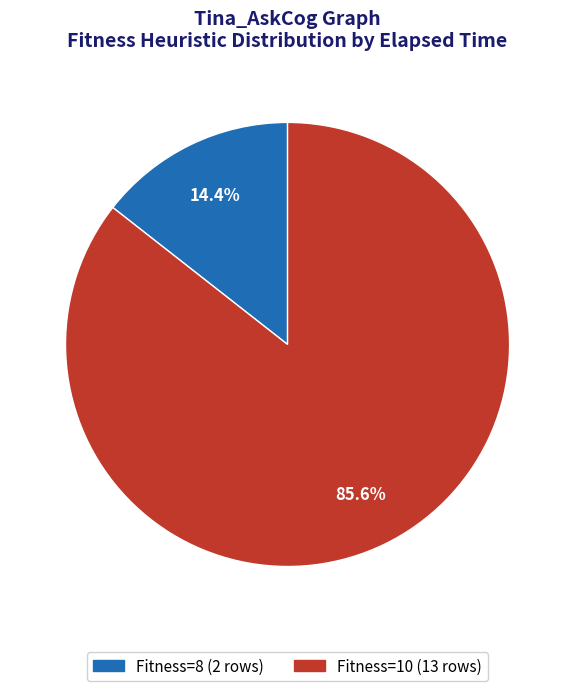

Does any single category account for the majority?

Yes